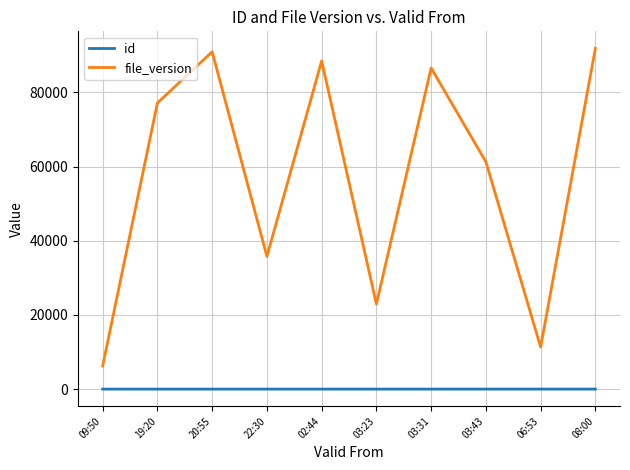

What position from the left is 19:20?

2